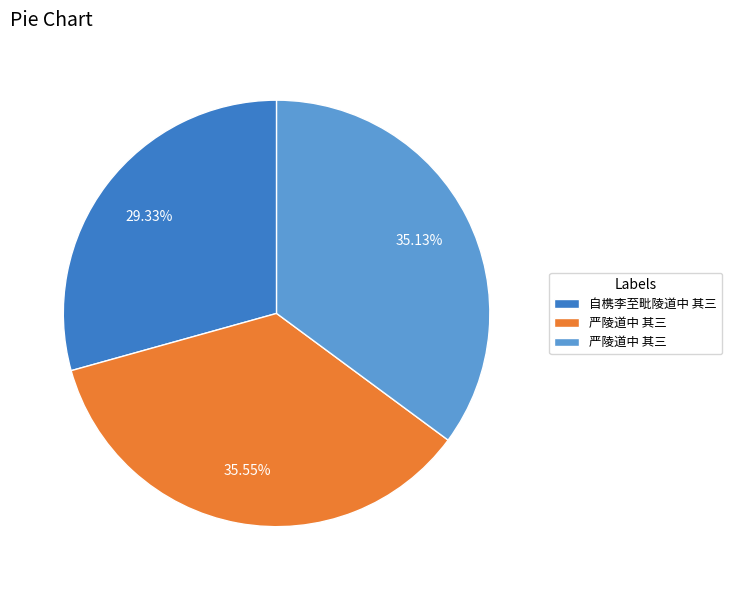

How many segments does this pie chart have?

3